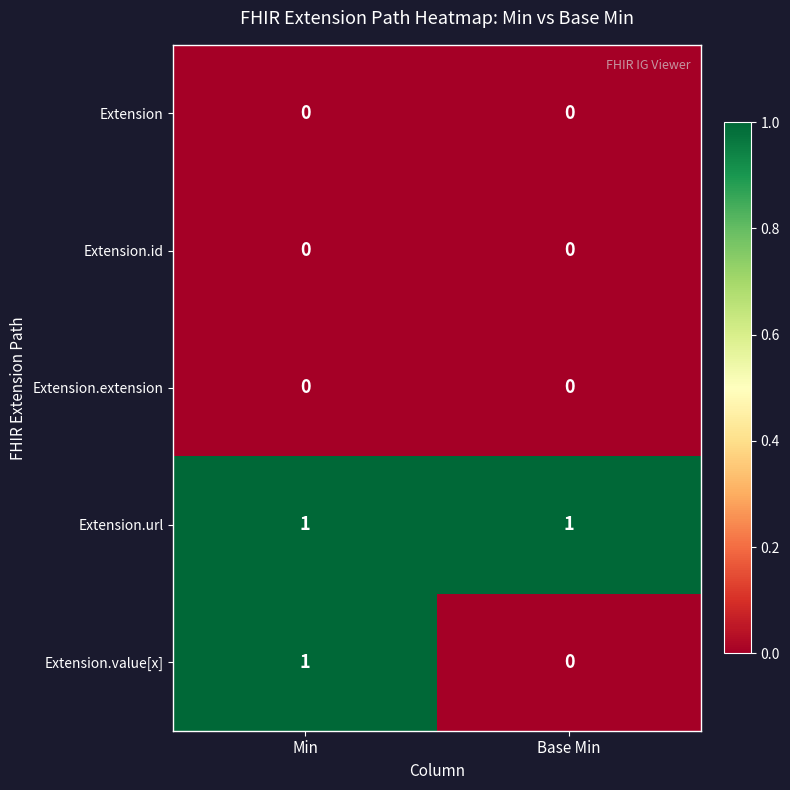

Which series has the largest total across all categories?

Extension.url